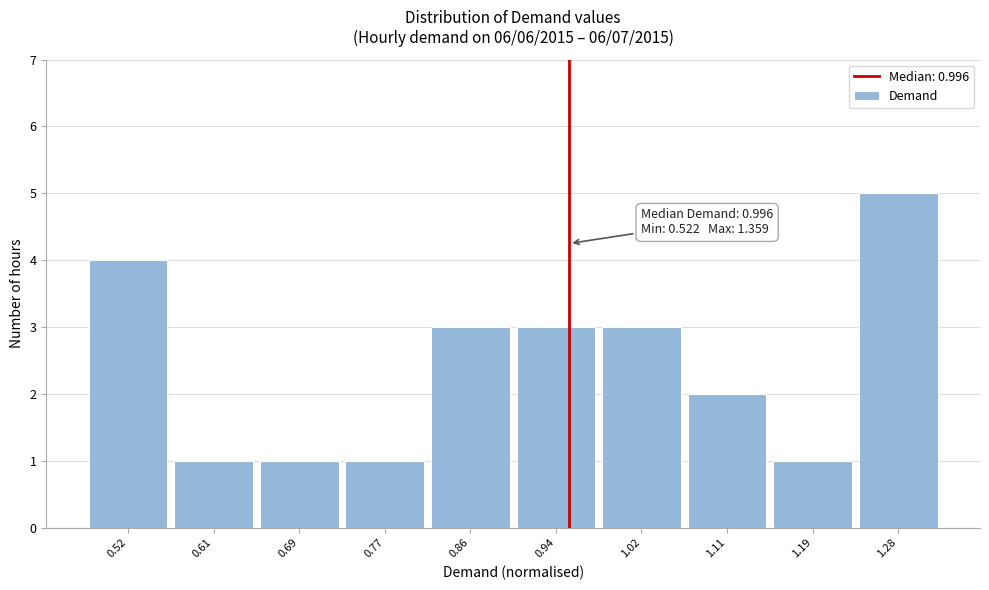

Reading left to right, what are all the values shown in this chart?

0.52=4	0.61=1	0.69=1	0.77=1	0.86=3	0.94=3	1.02=3	1.11=2	1.19=1	1.28=5